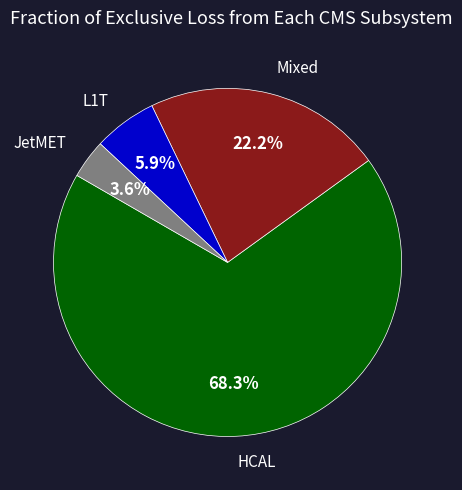

To the nearest percent, what is the average slice percentage?

25%